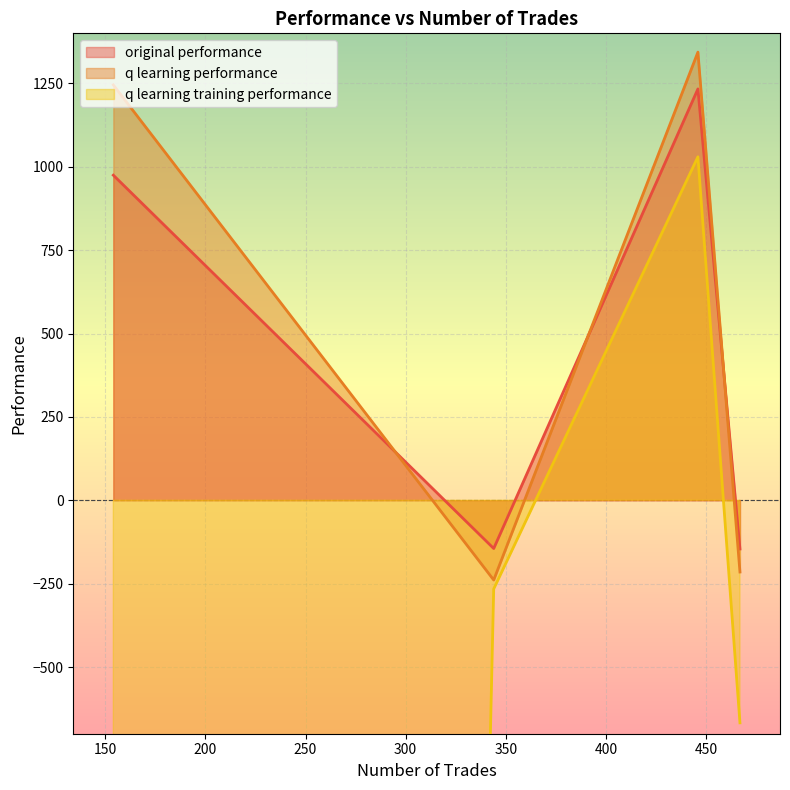

True or false: q learning performance and original performance cross at least once.

True